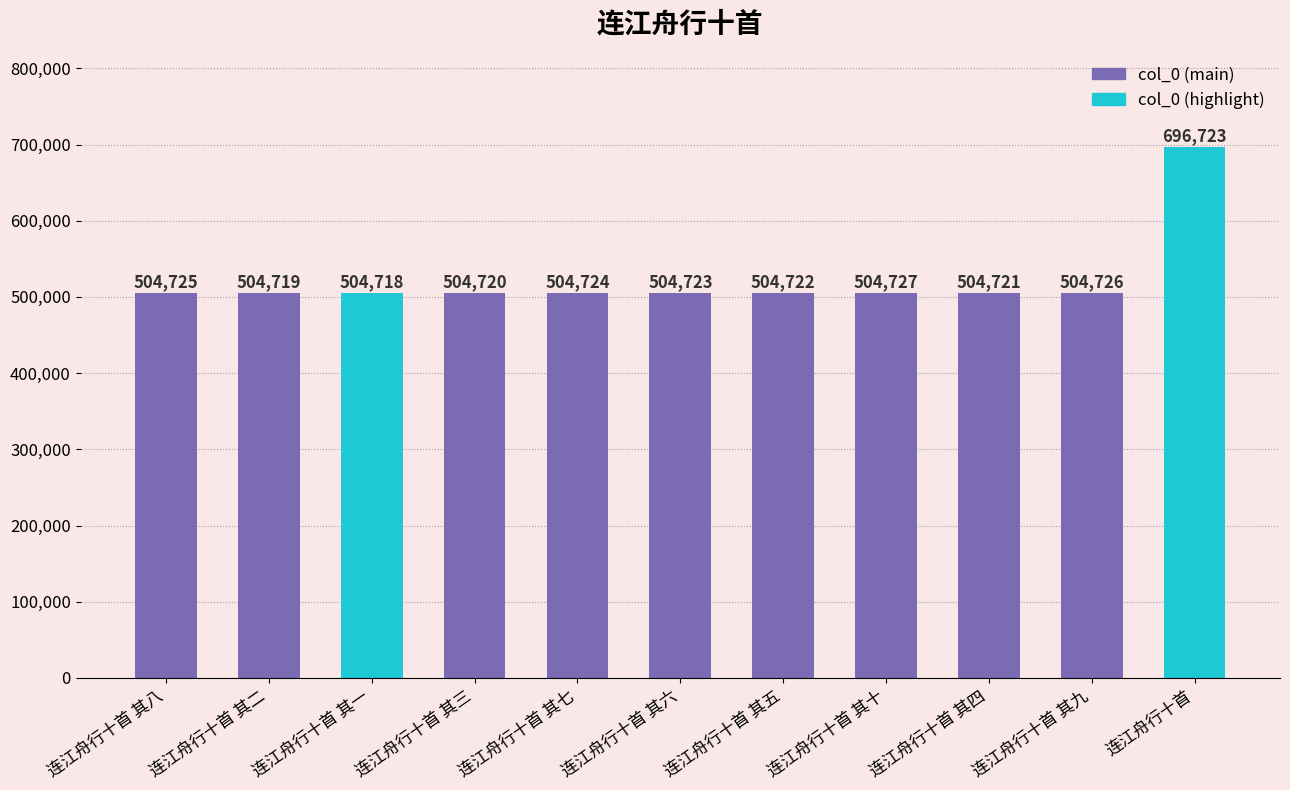

Are the bars horizontal?

No